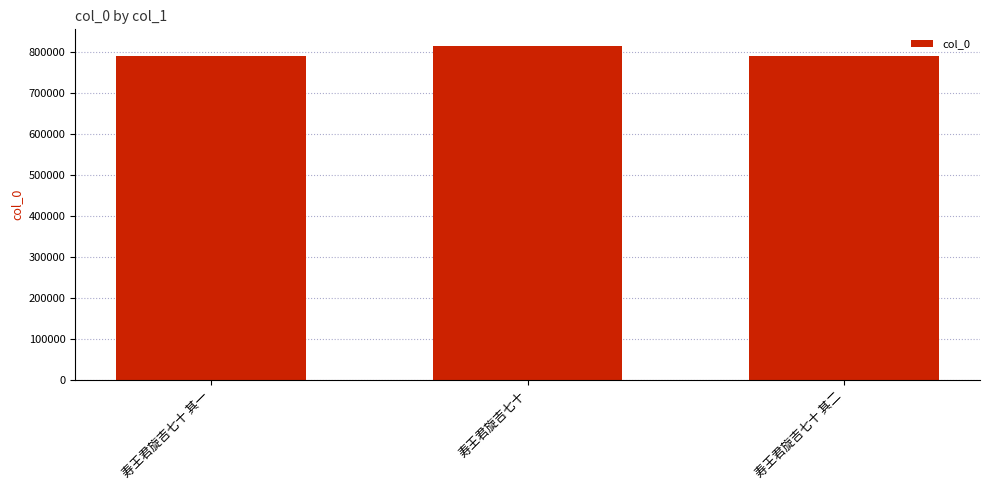

Is it true that the value at 寿王君旋吉七十 其一 is 790425?

True